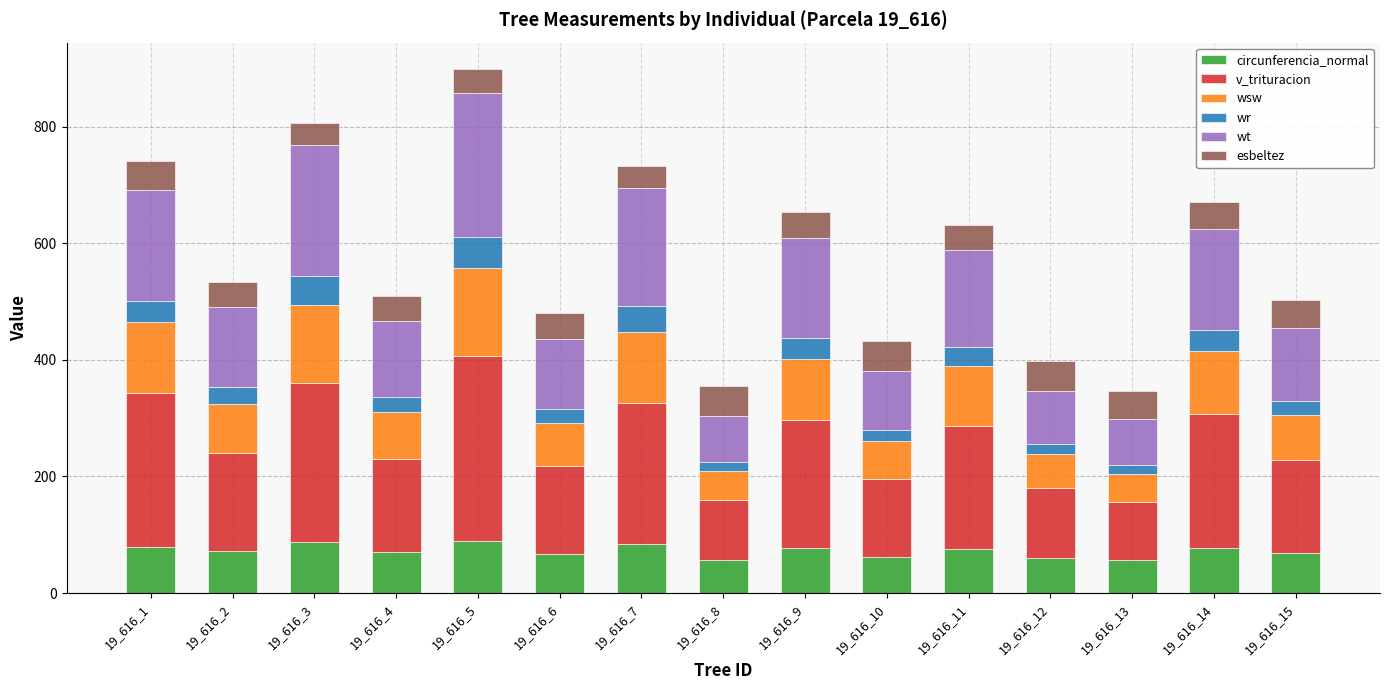

What are all the series names shown in the legend?

circunferencia_normal, v_trituracion, wsw, wr, wt, esbeltez